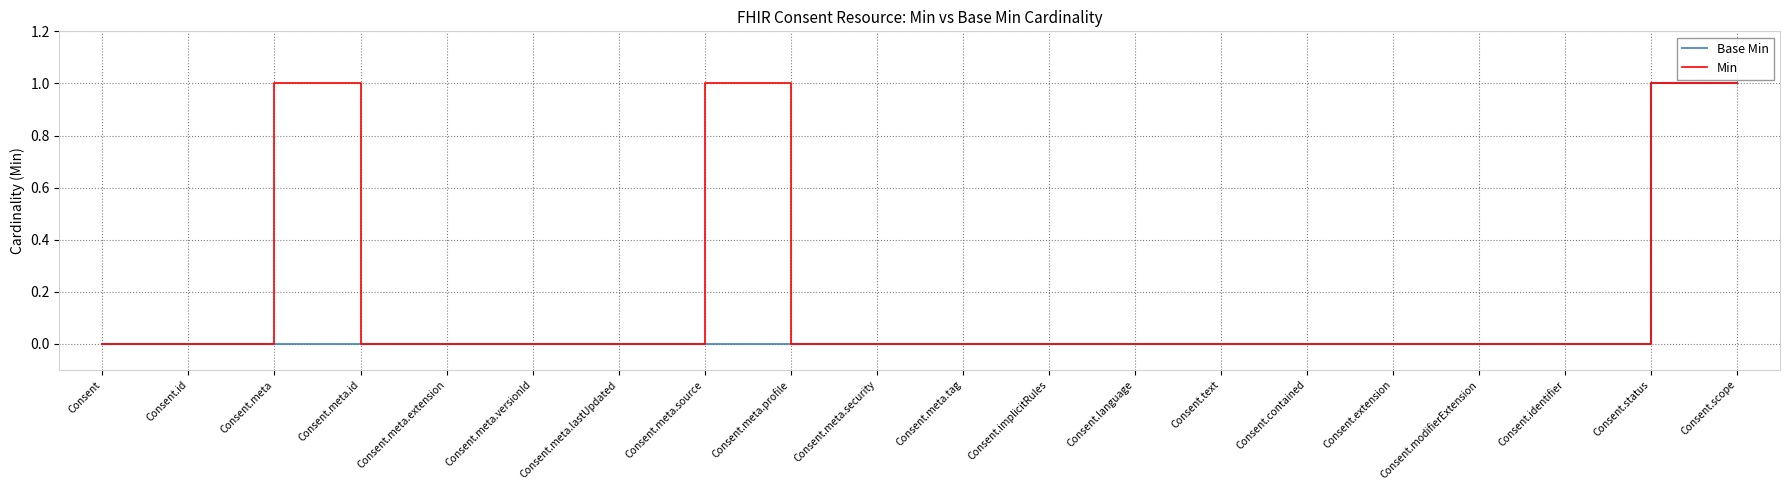

What position from the right is Consent.scope?

1